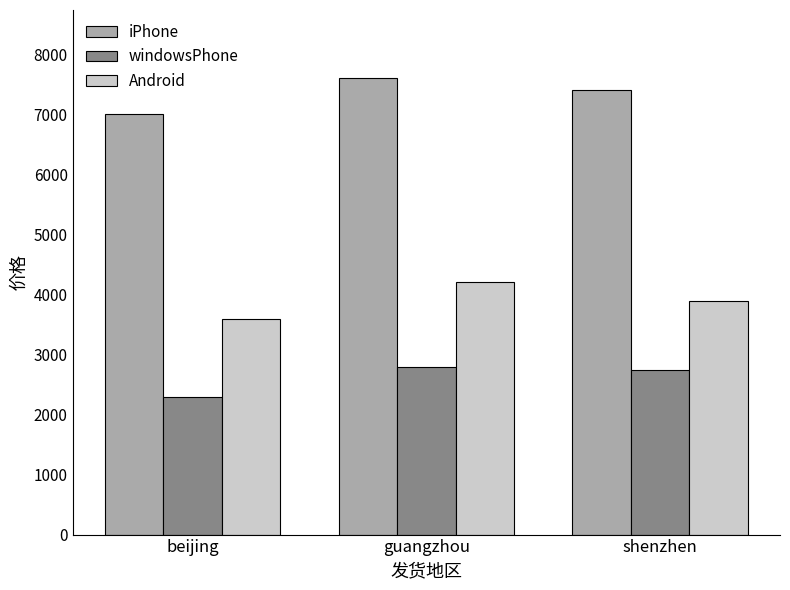

What is the average value of the iPhone series?

7333